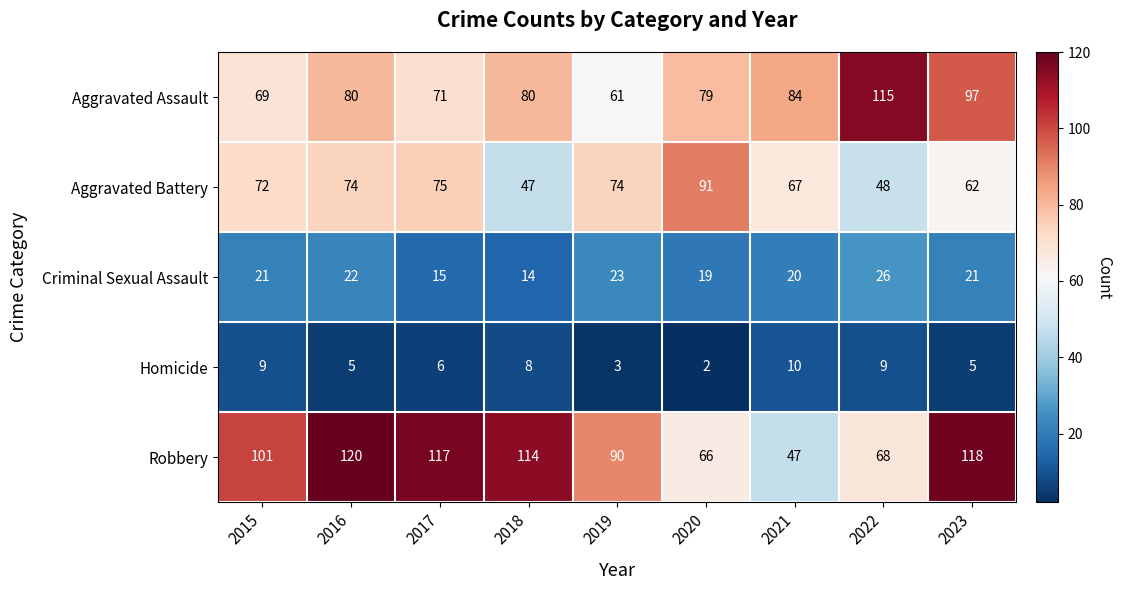

At which label does Robbery reach its minimum?

2021